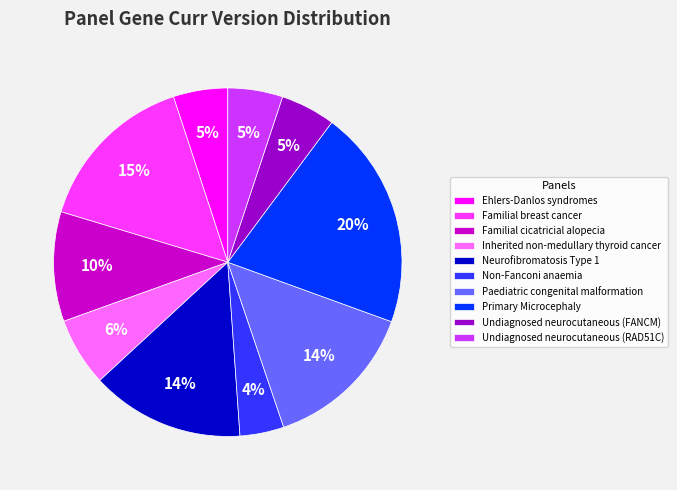

What percentage is the Primary Microcephaly slice, to the nearest percent?

20%